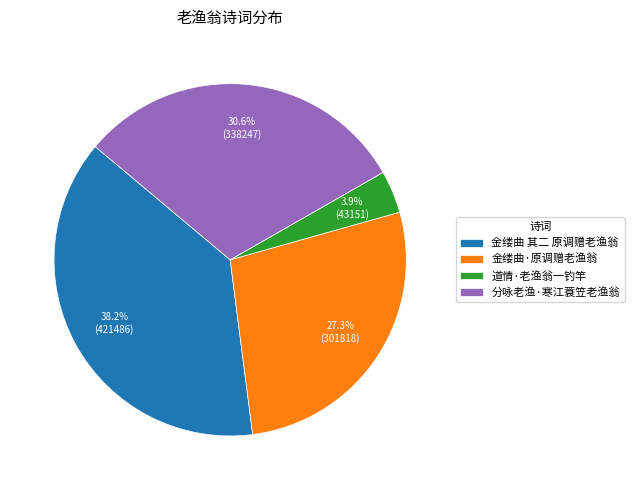

To the nearest percent, what portion does 金缕曲 其二 原调赠老渔翁 represent?

38%